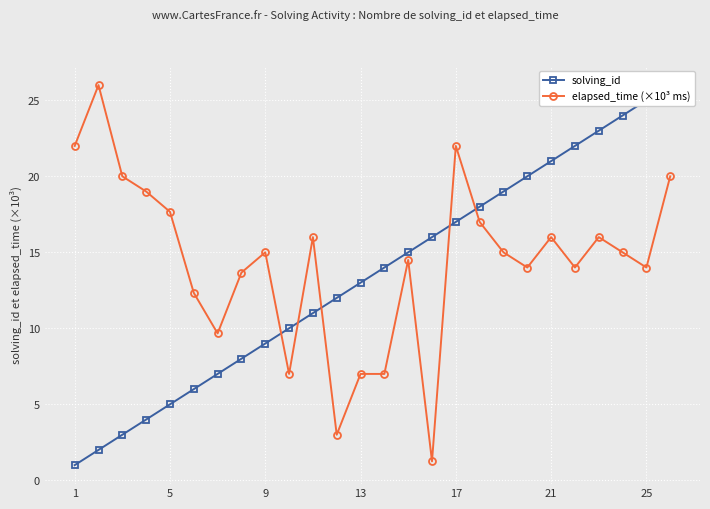

At how many categories does at least one series exceed 21?

8